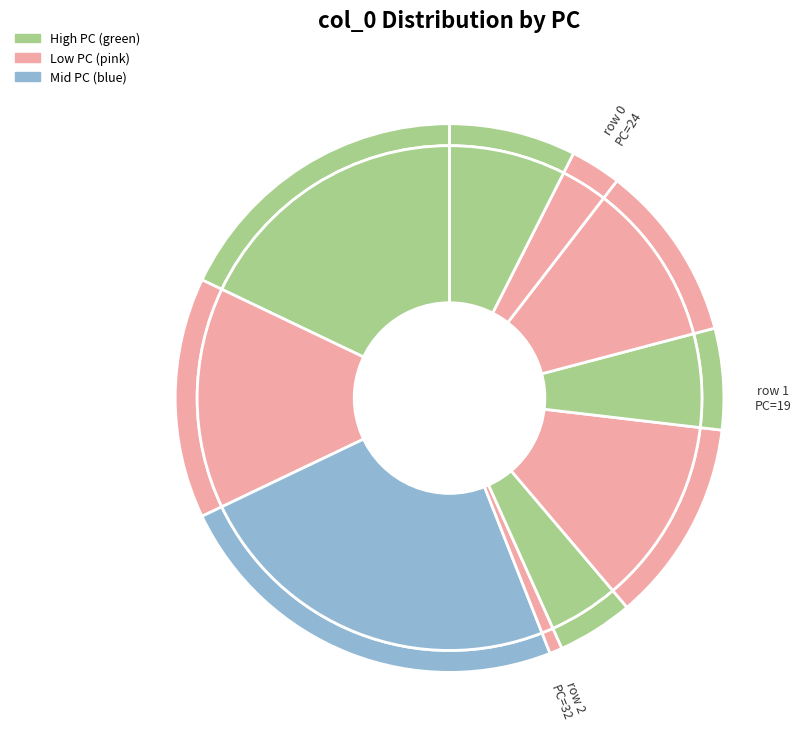

To the nearest percent, what percentage of the pie is 1?

14%